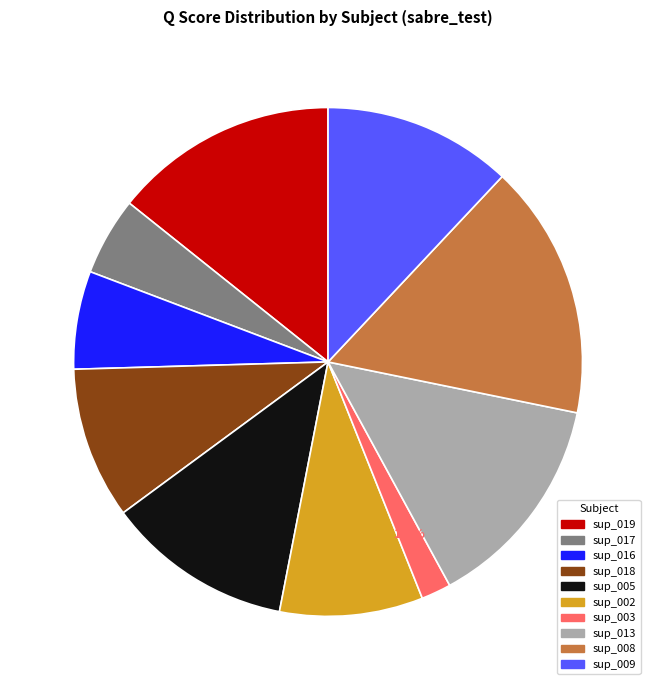

What percentage is NOT represented by sup_017?

95.0%